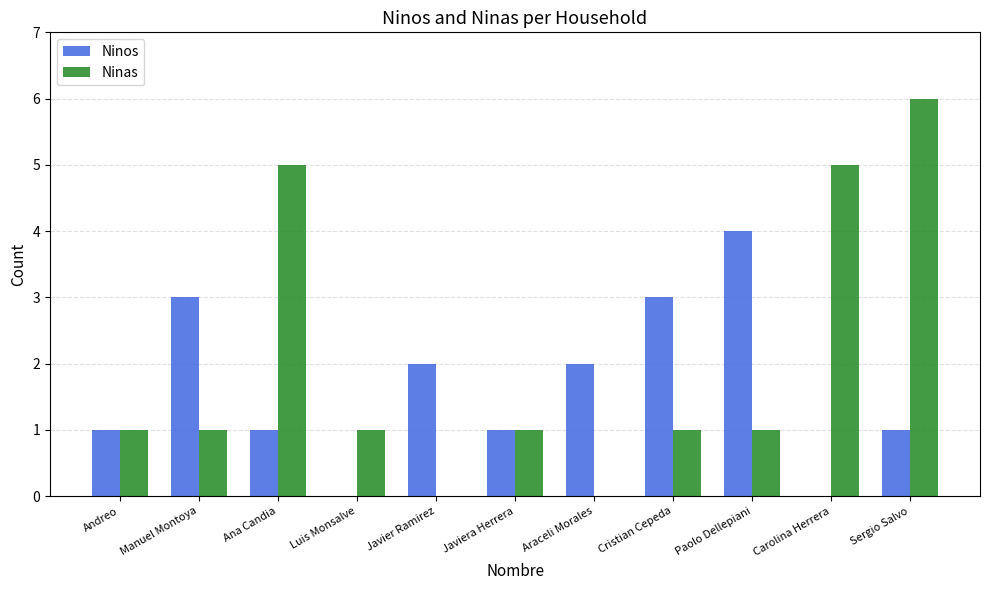

What is the spread (max minus min) of values at Cristian Cepeda?

2